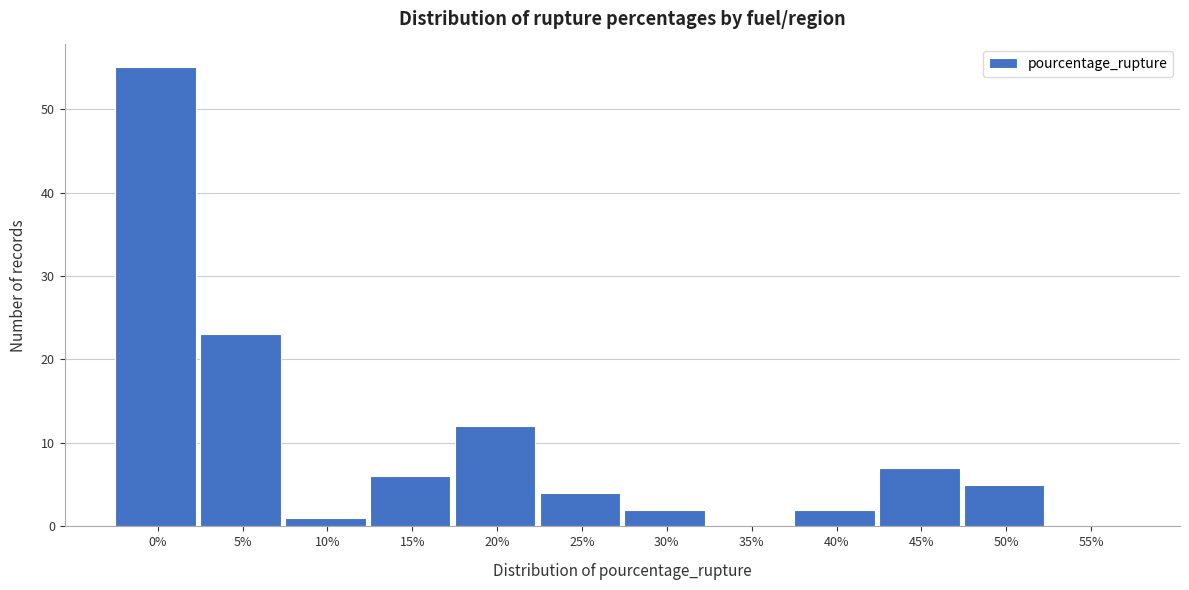

Reading left to right, transcribe all the data shown in this chart.

0%=55	5%=23	10%=1	15%=6	20%=12	25%=4	30%=2	35%=0	40%=2	45%=7	50%=5	55%=0